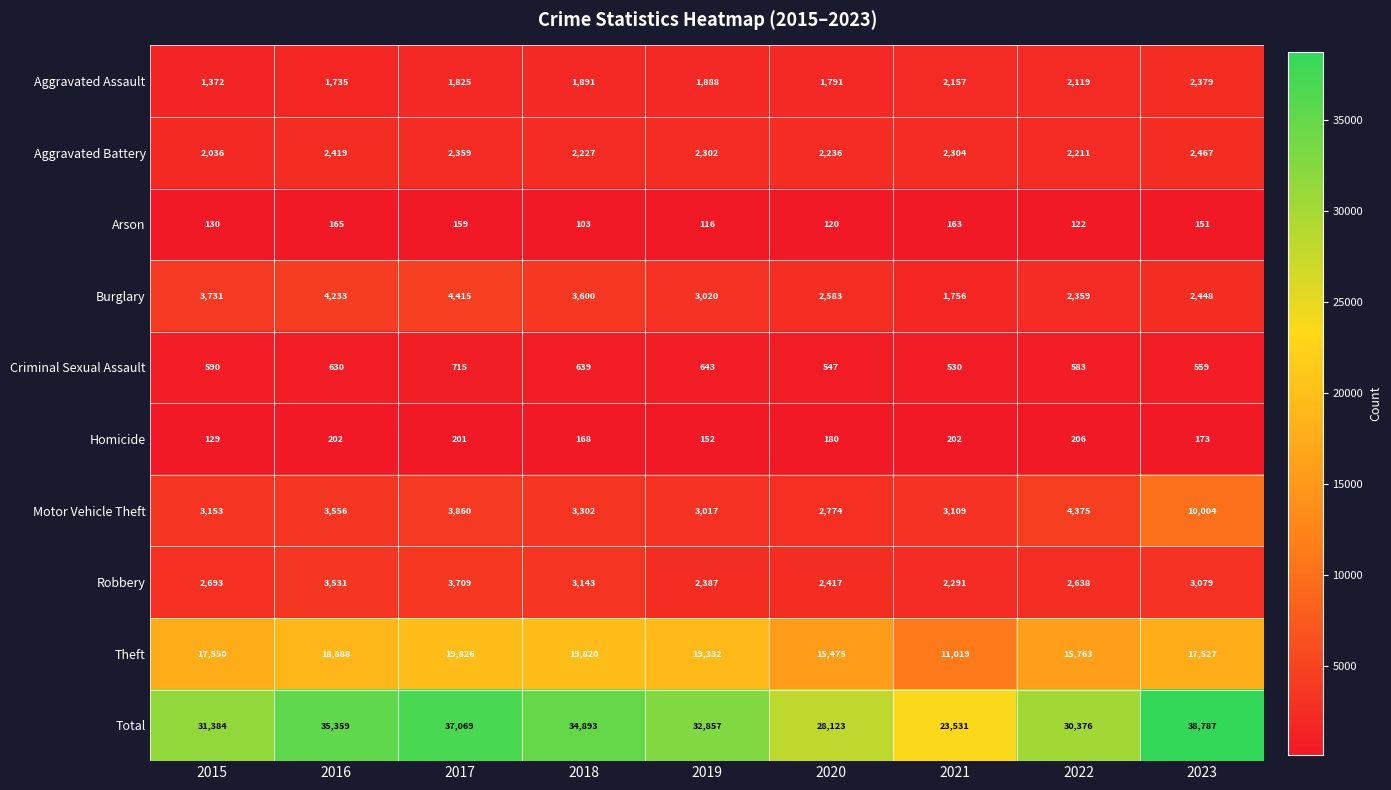

At 2019, list the series in order from smallest to largest.

Arson, Homicide, Criminal Sexual Assault, Aggravated Assault, Aggravated Battery, Robbery, Motor Vehicle Theft, Burglary, Theft, Total